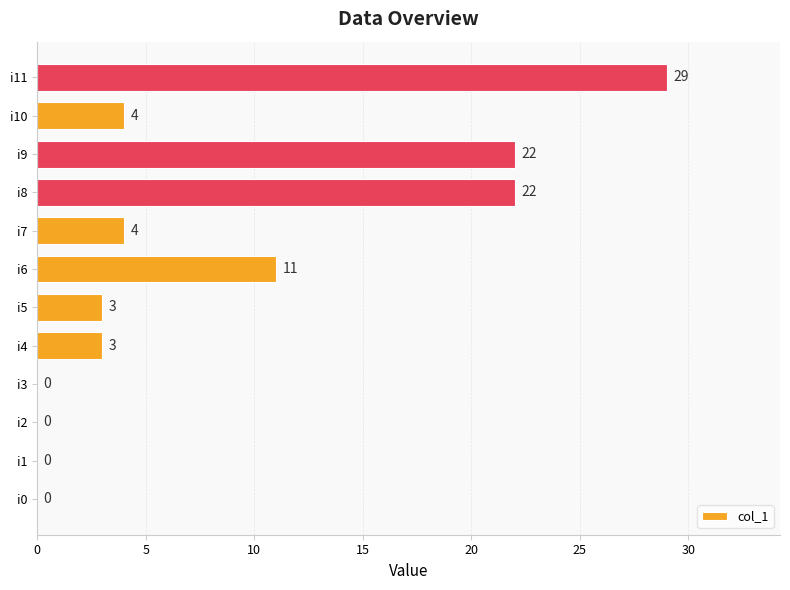

The chart shows a value of 0 at i2. True or false?

True